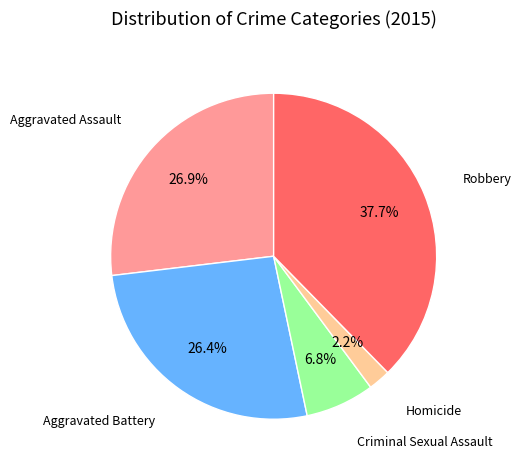

Is there a majority slice in this chart?

No